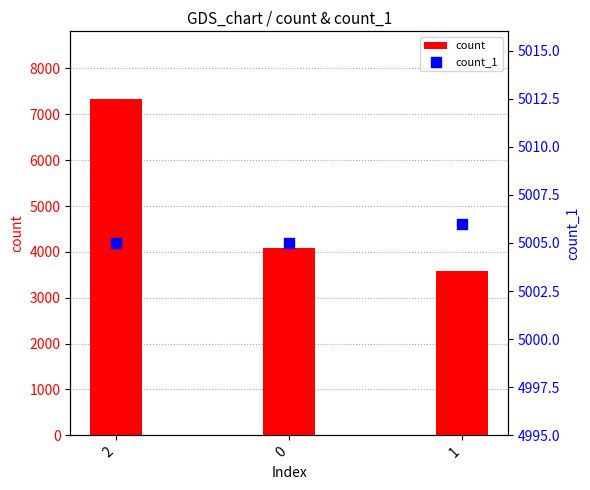

Which series contains the lowest Y value?

count